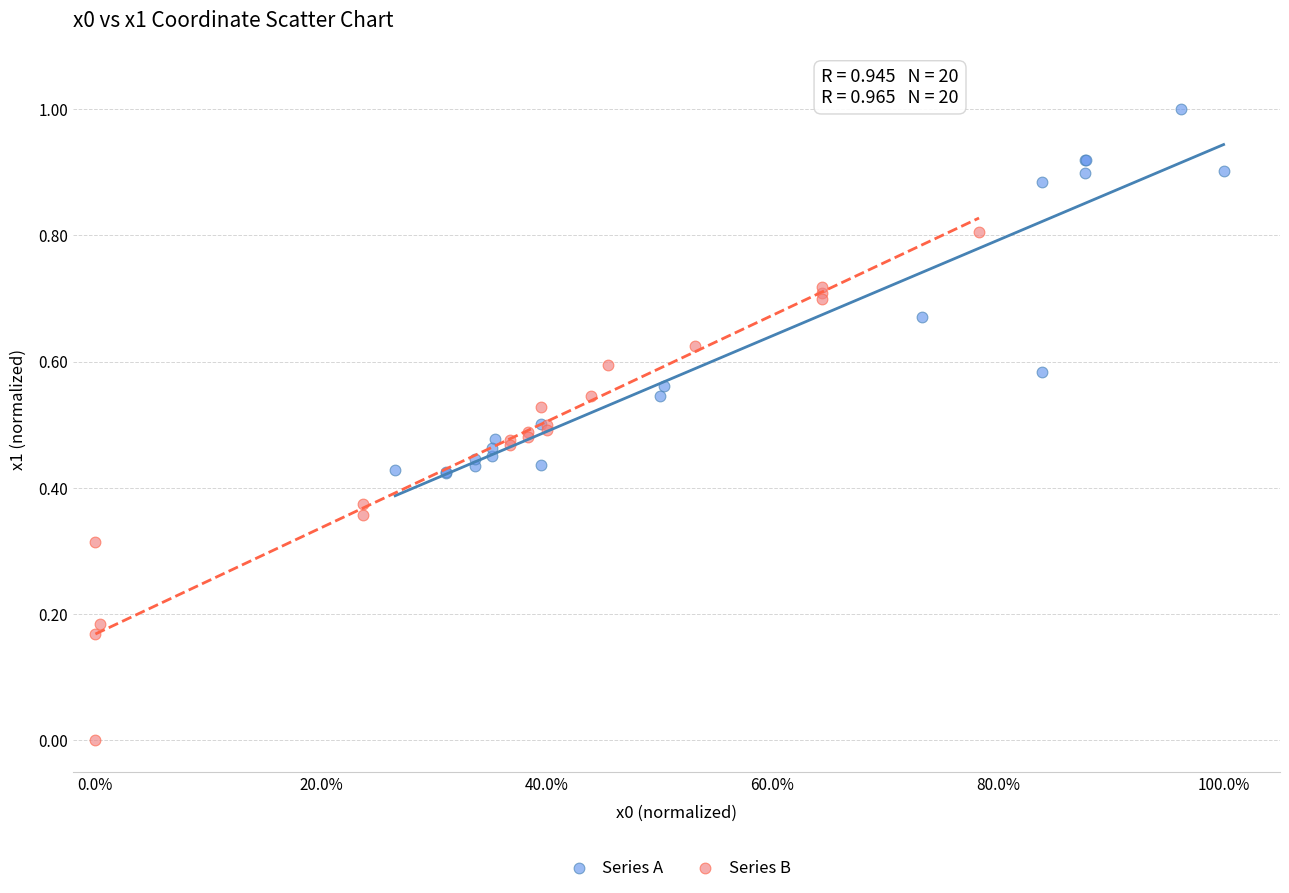

Which series contains the highest Y value?

Series A